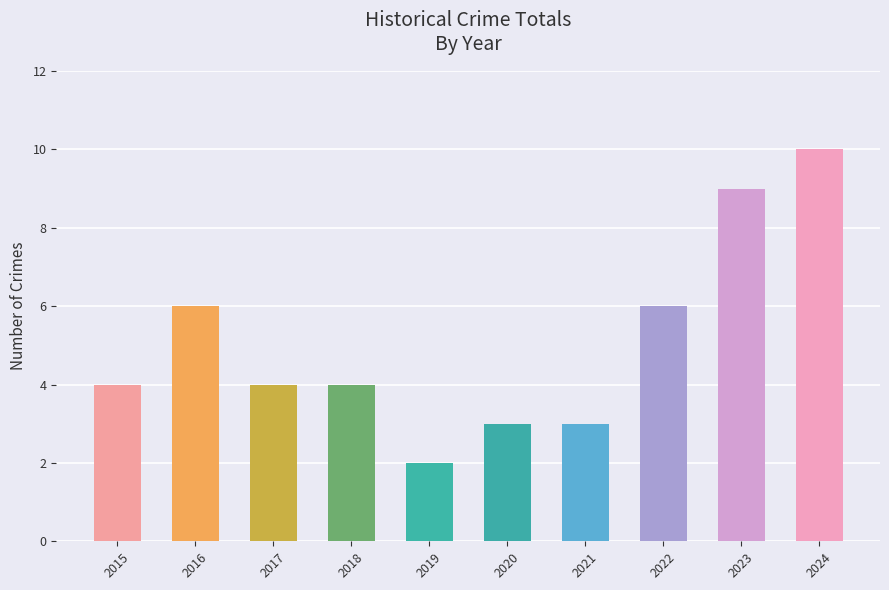

Is it true that the value at 2021 is 2?

False